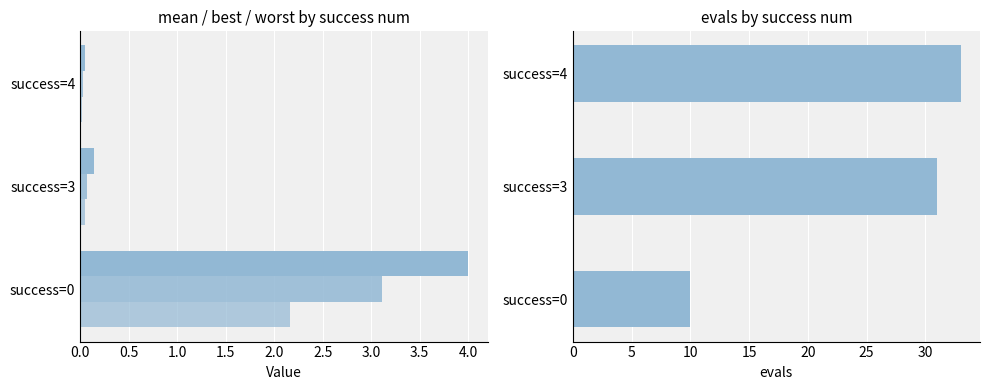

Rank the series at success=0 from lowest to highest value.

best, mean, worst, evals